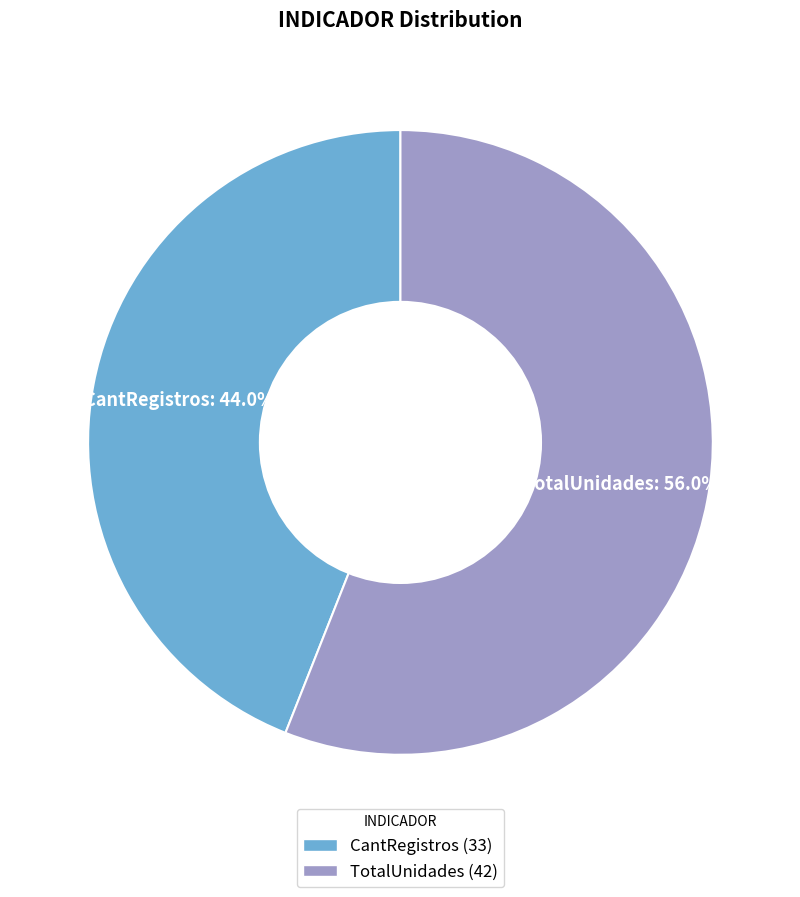

To the nearest percent, what percentage of the pie is CantRegistros?

44%